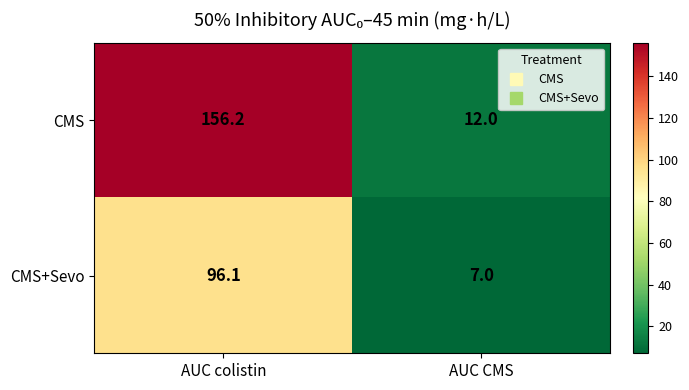

Rank the series by their average value, from highest to lowest.

CMS, CMS+Sevo